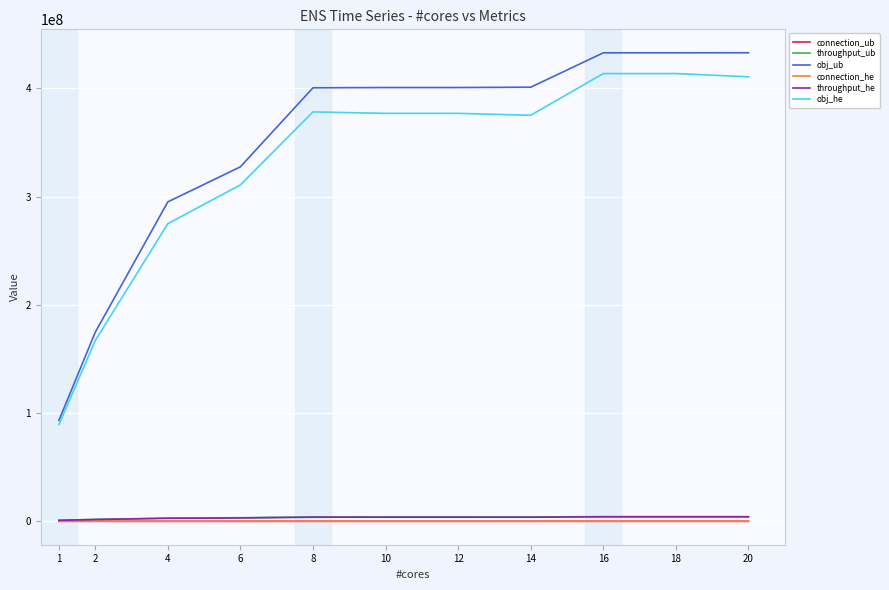

At which label does obj_ub reach its minimum?

1